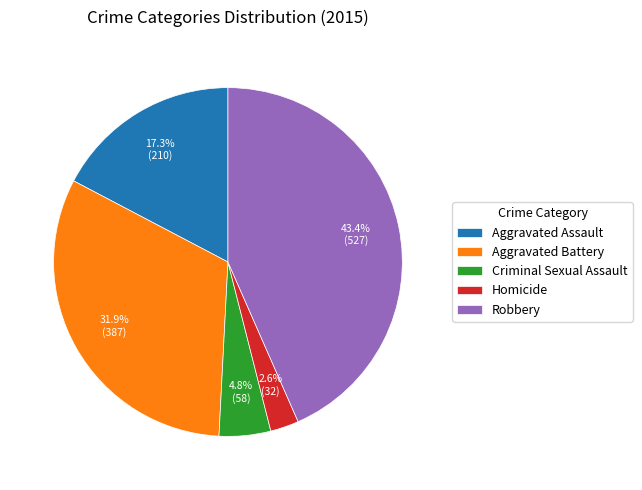

How many segments does this pie chart have?

5